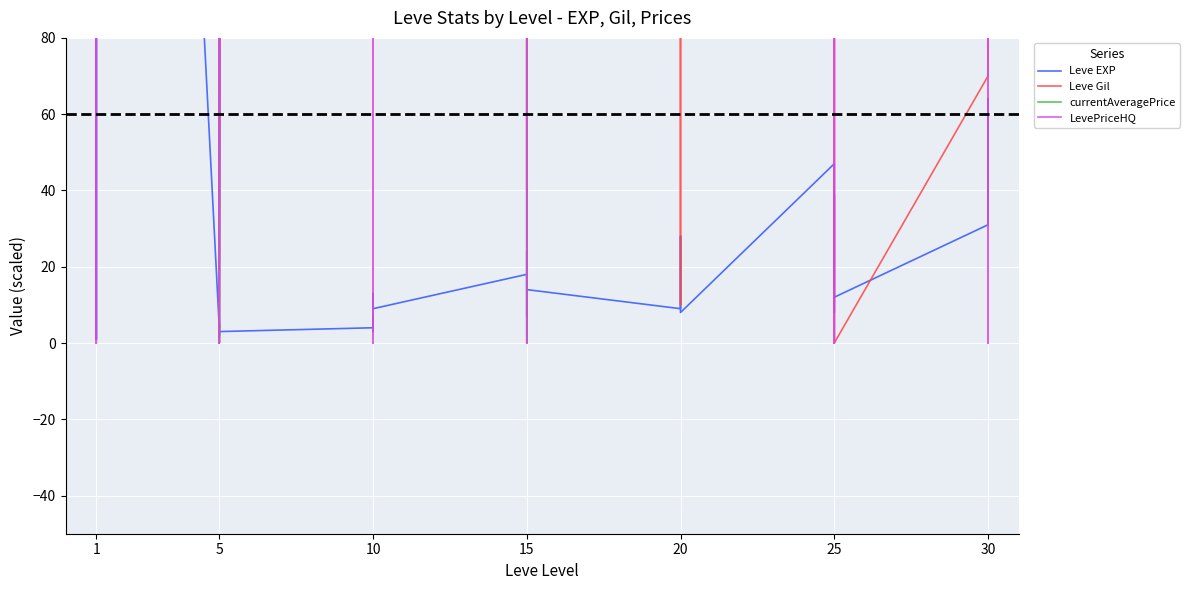

Rank the series at 5 from highest to lowest value.

currentAveragePrice, LevePriceHQ, Leve Gil, Leve EXP